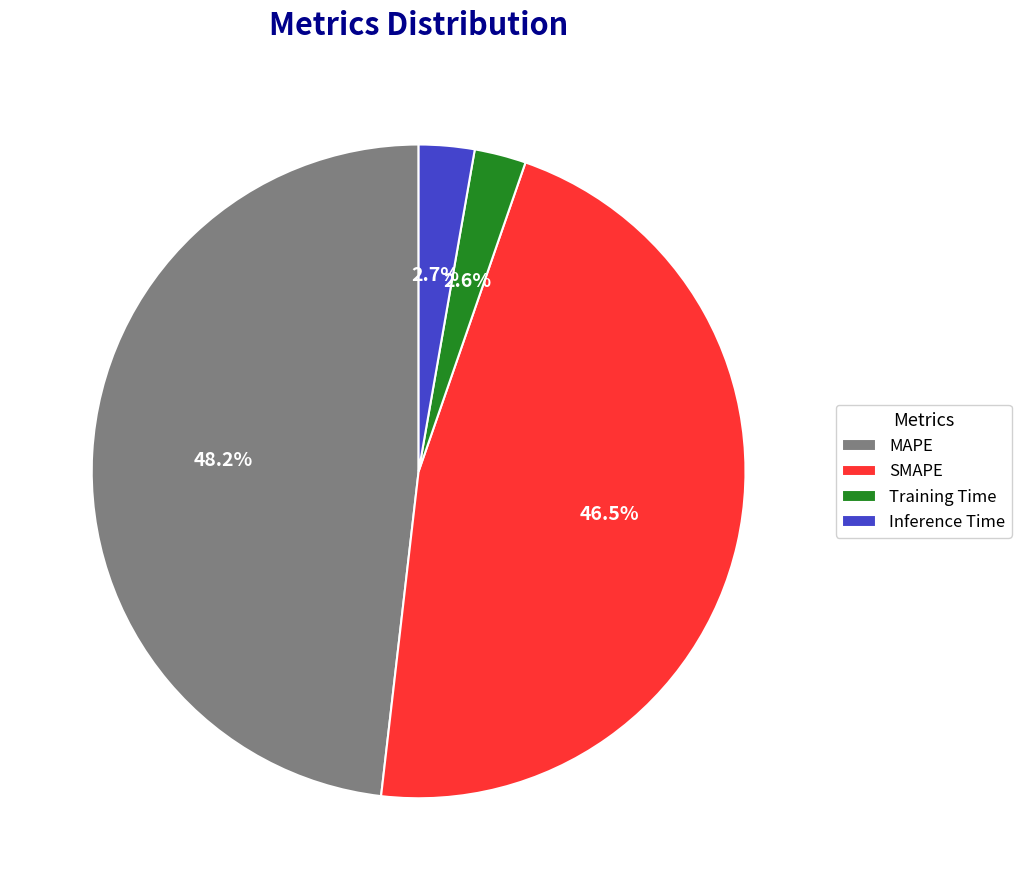

Which has a higher value, MAPE or Training Time?

MAPE